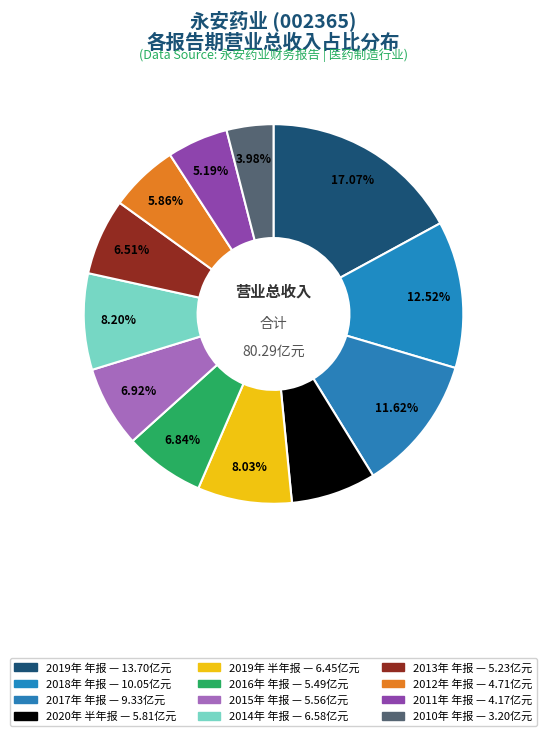

To the nearest percent, what portion does 2013年 年报 represent?

7%